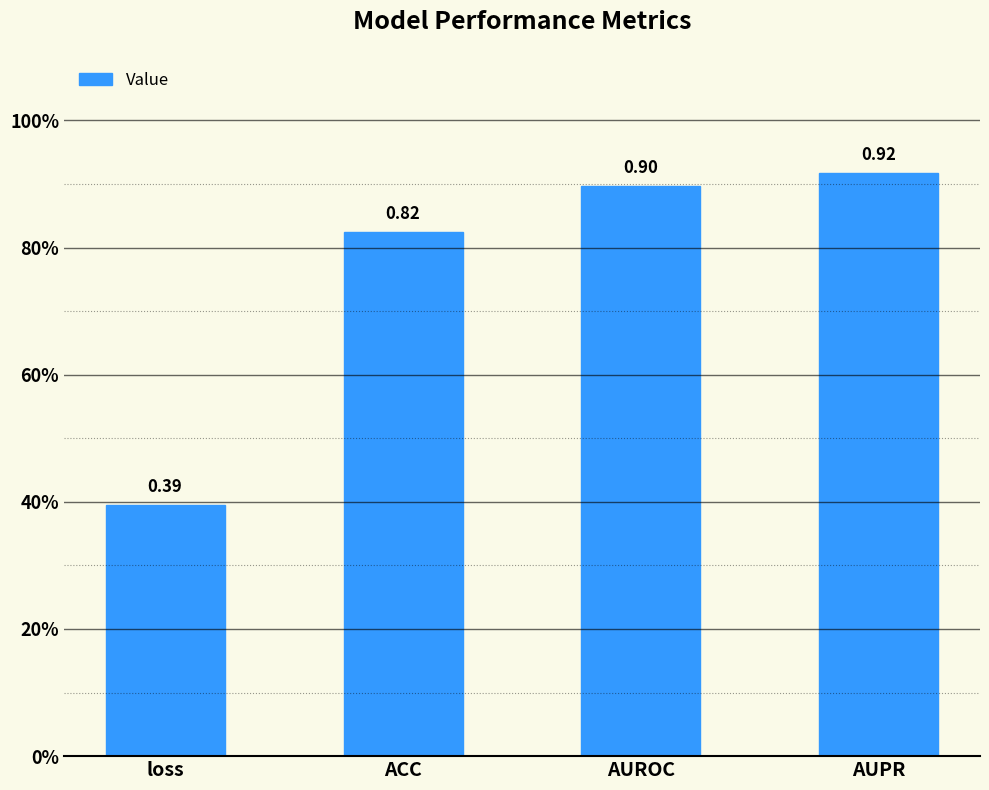

The value at ACC is 0.8. True or false?

True